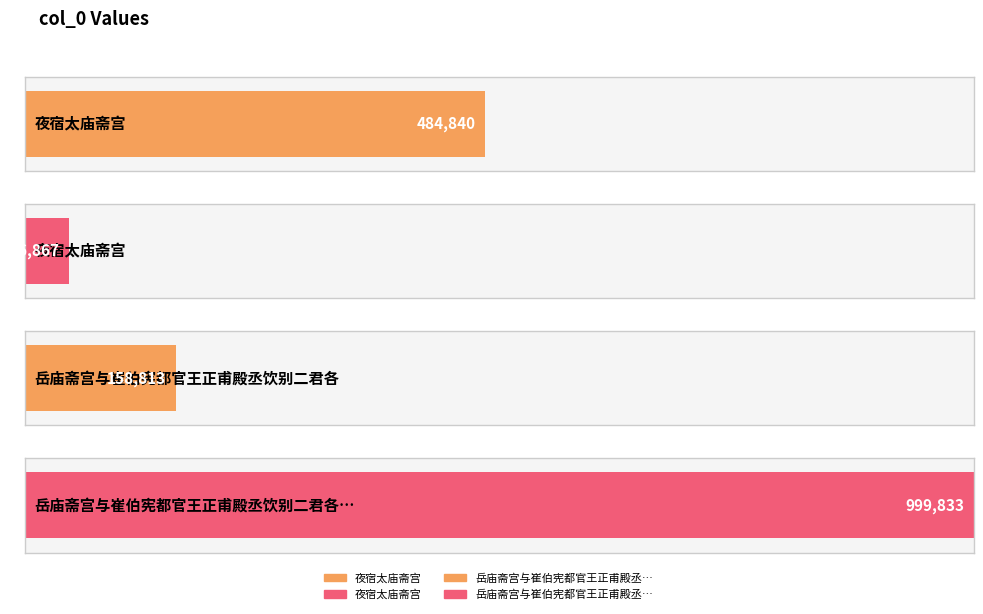

The value at 岳庙斋宫与崔伯宪都官王正甫殿丞饮别二君各以诗送行席上作短篇奉答 is 1526124. True or false?

False